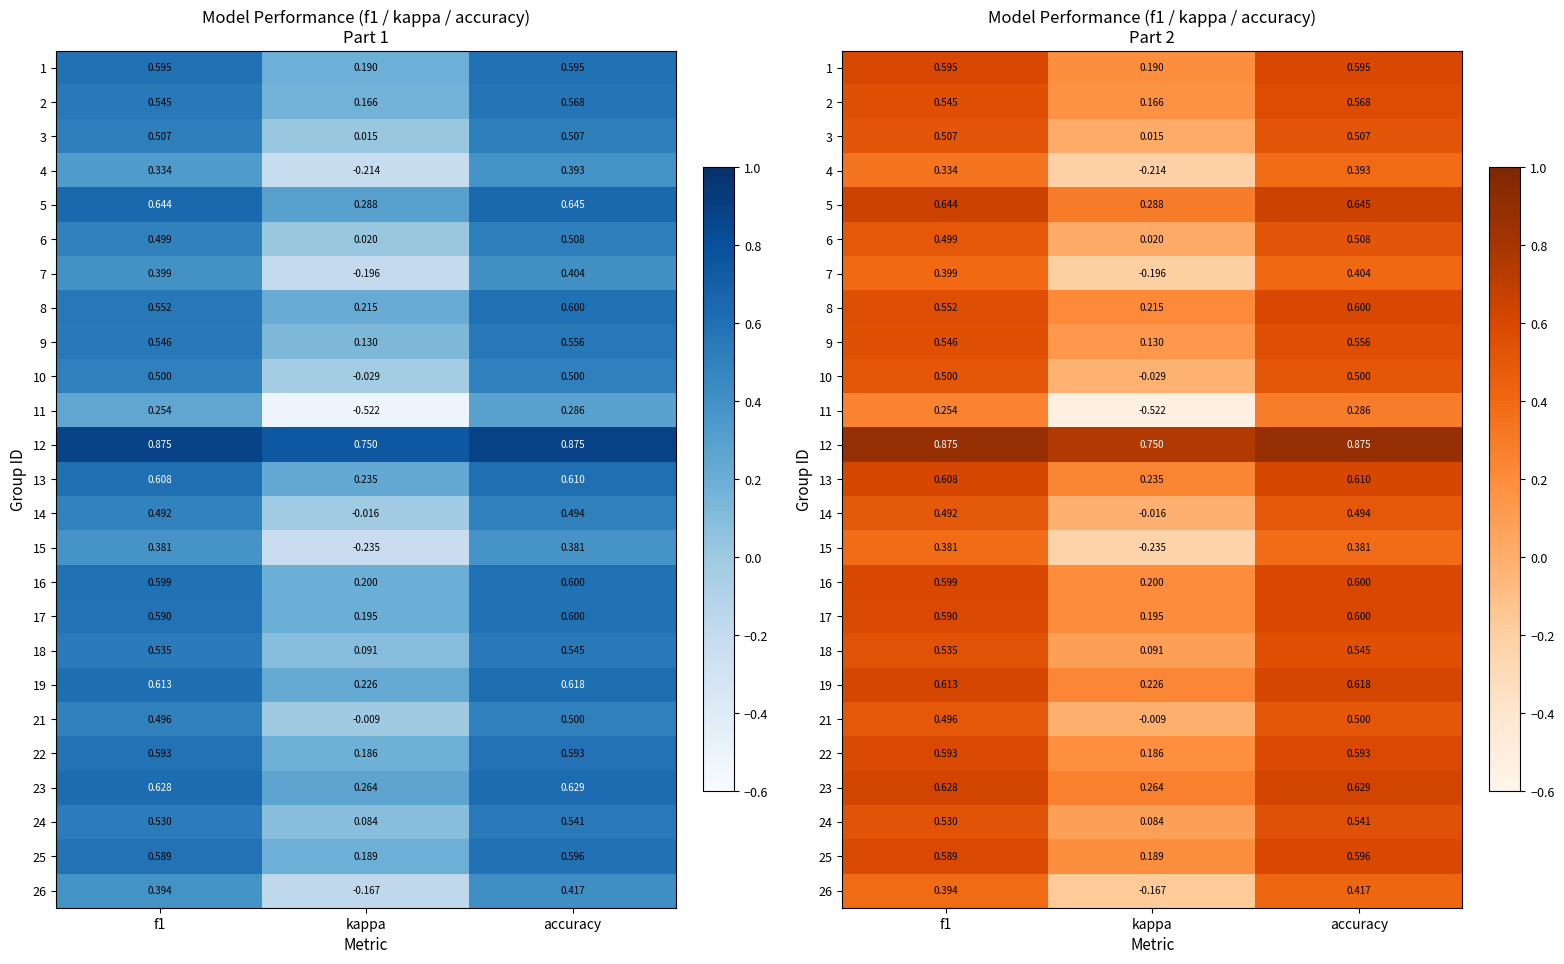

At which category does the chart reach its peak across all series?

f1